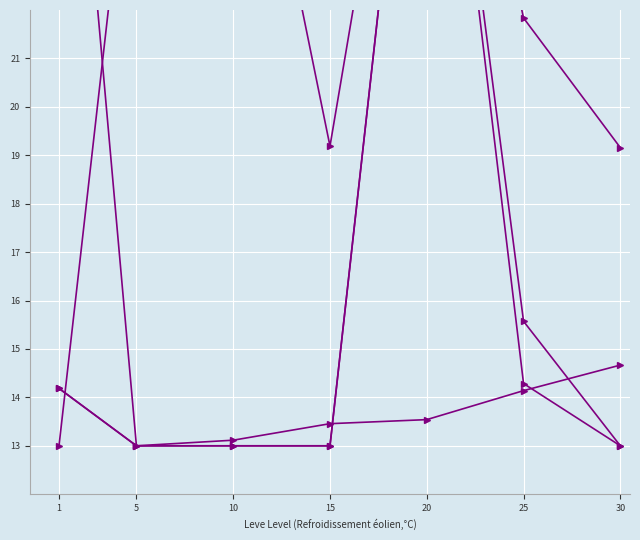

Which category has the lowest value across all series?

5